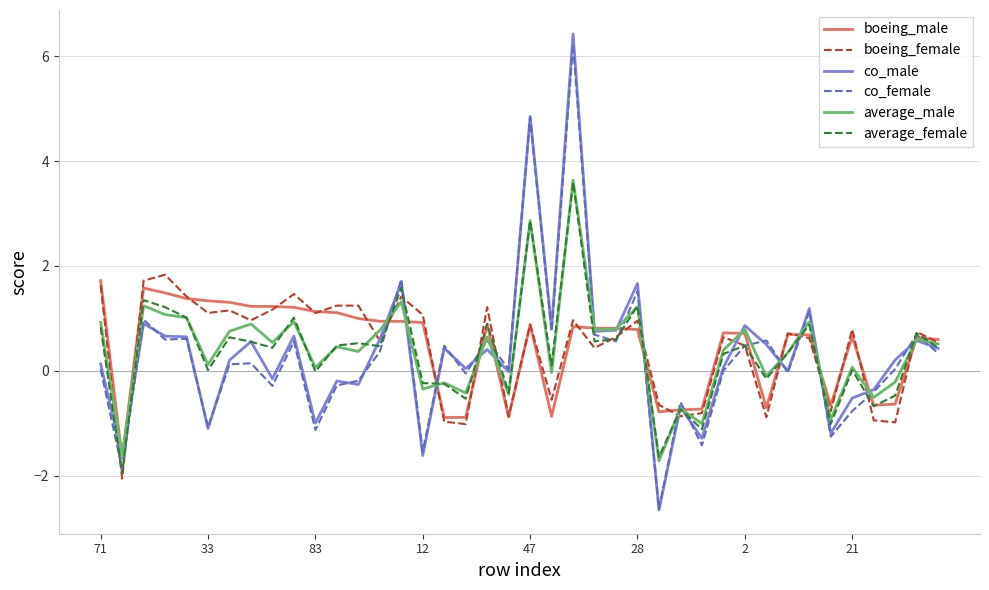

Which series has the largest range (max minus min)?

co_male